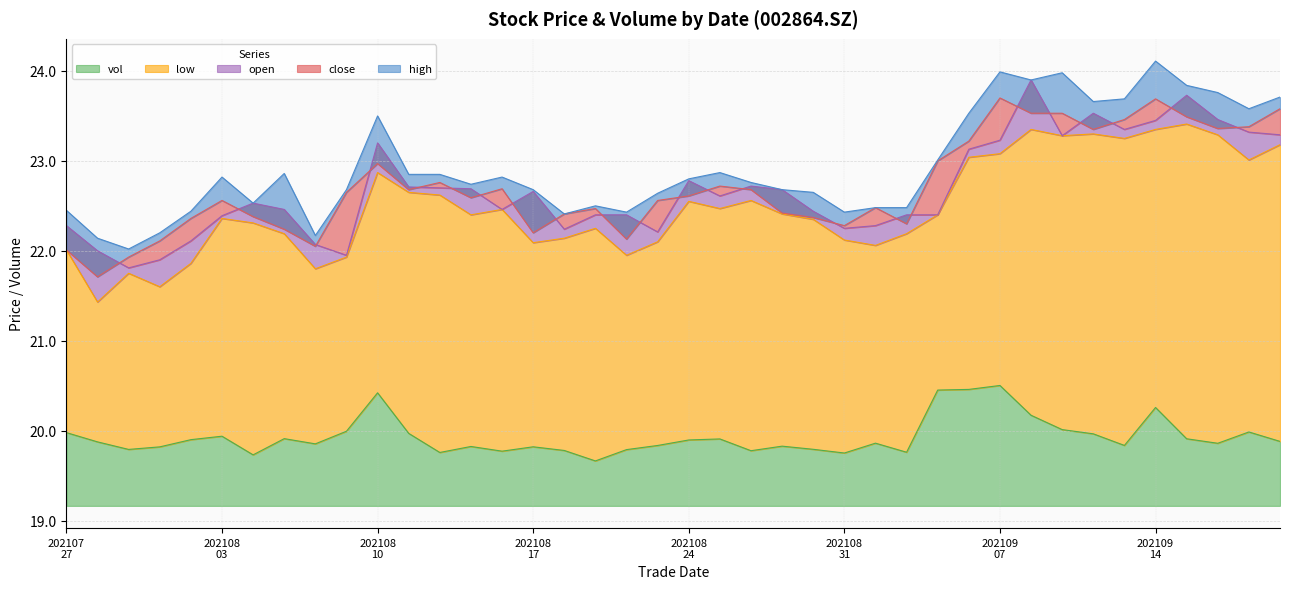

The open series shows 13.2 at 20210915. True or false?

False